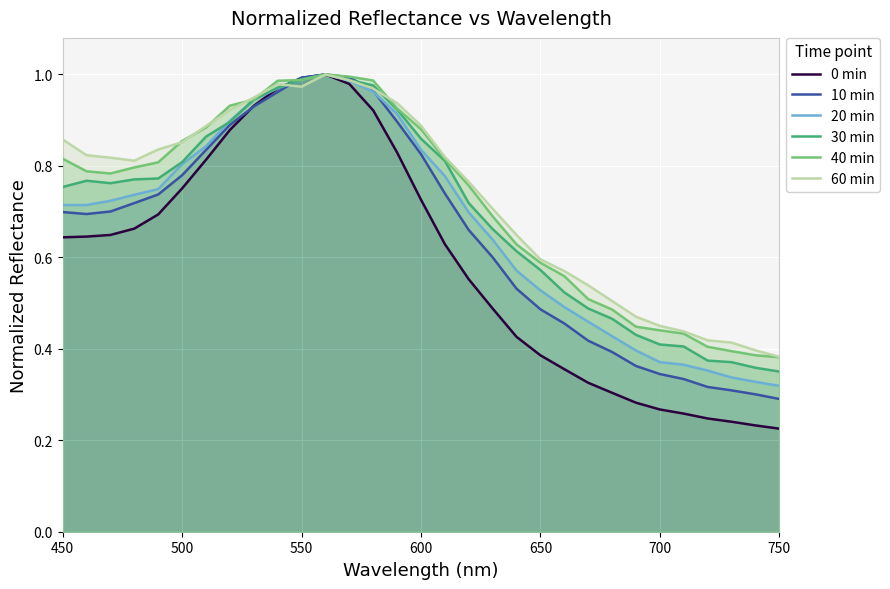

Is the value of 10 min at 500 greater than the value of 30 min at 25?

Yes